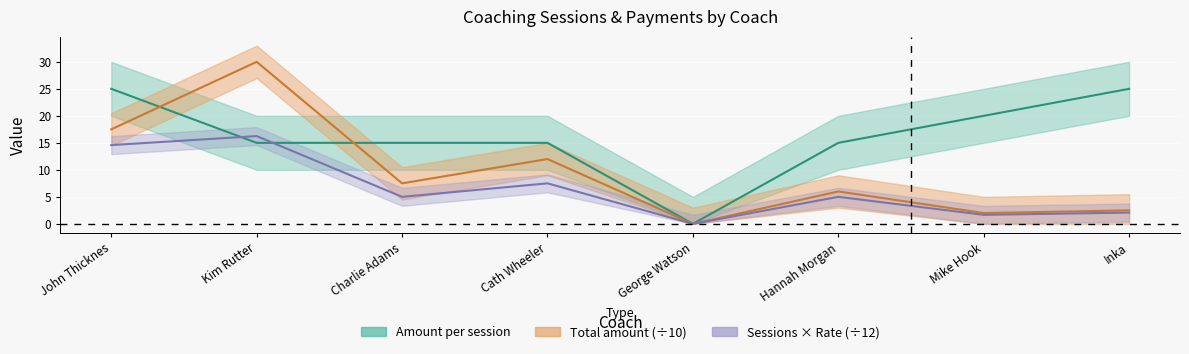

Which series ends up on top after the final intersection of Total amount and Amount per session?

Amount per session